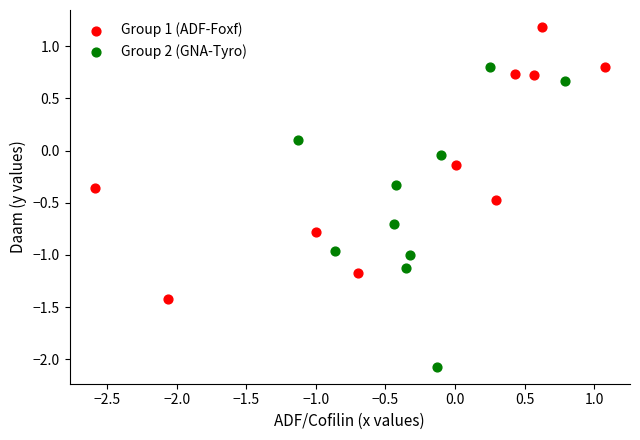

Which series has the widest spread of Y values?

Group 2 (GNA-Tyro)